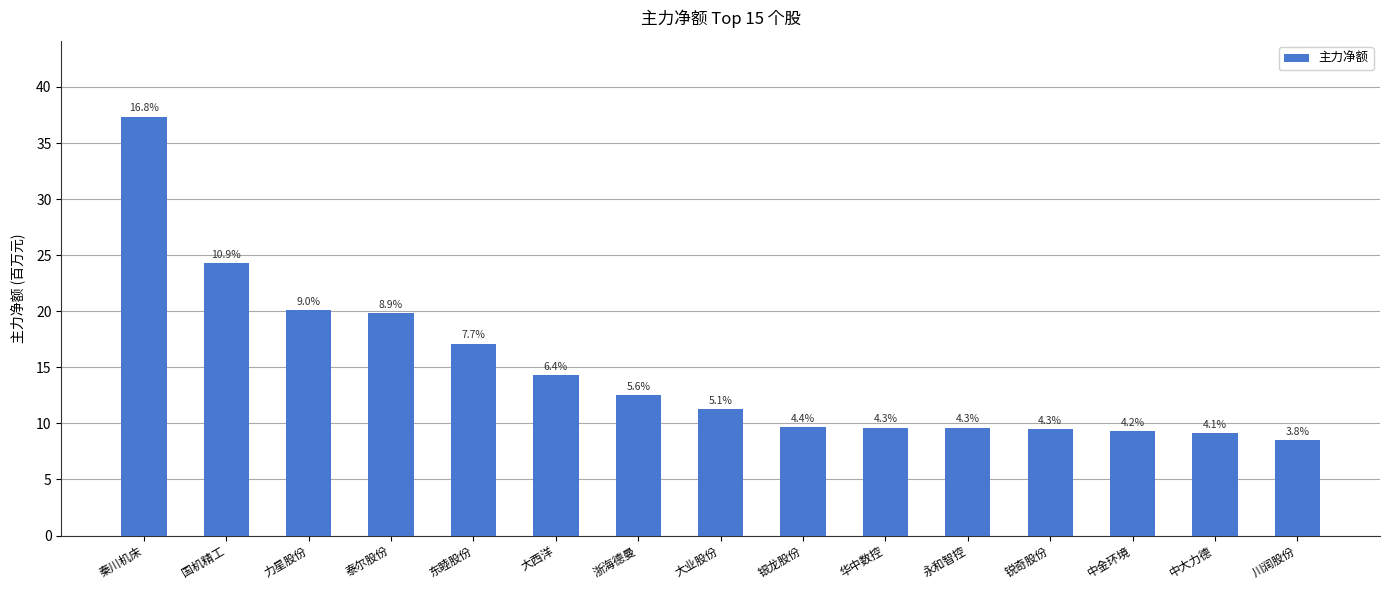

What is the maximum value shown in the chart?

37.4